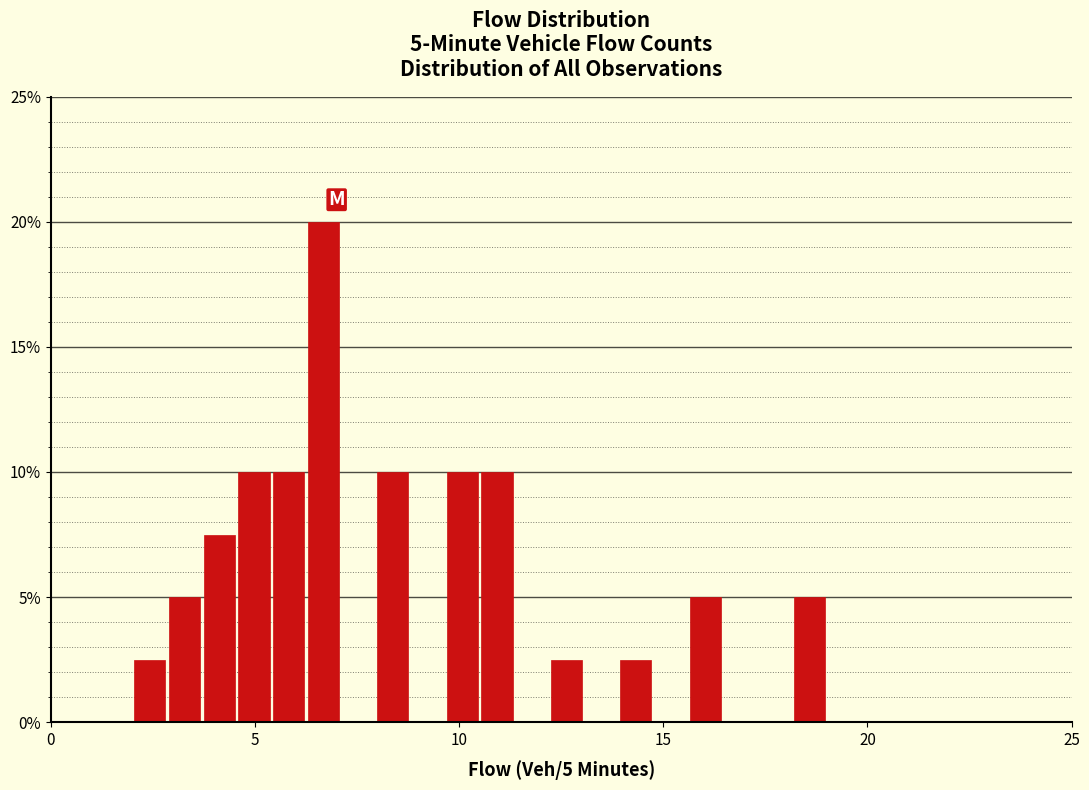

Read against the x-axis, roughly where is the centre of the tallest bar?

6.5